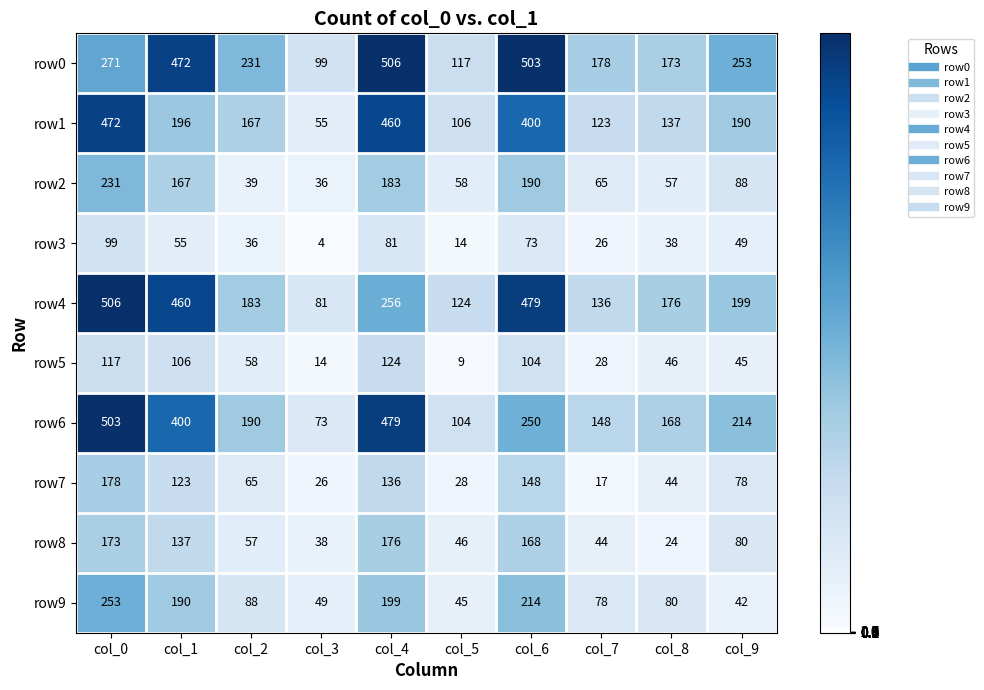

The row6 series shows 479 at col_4. True or false?

True